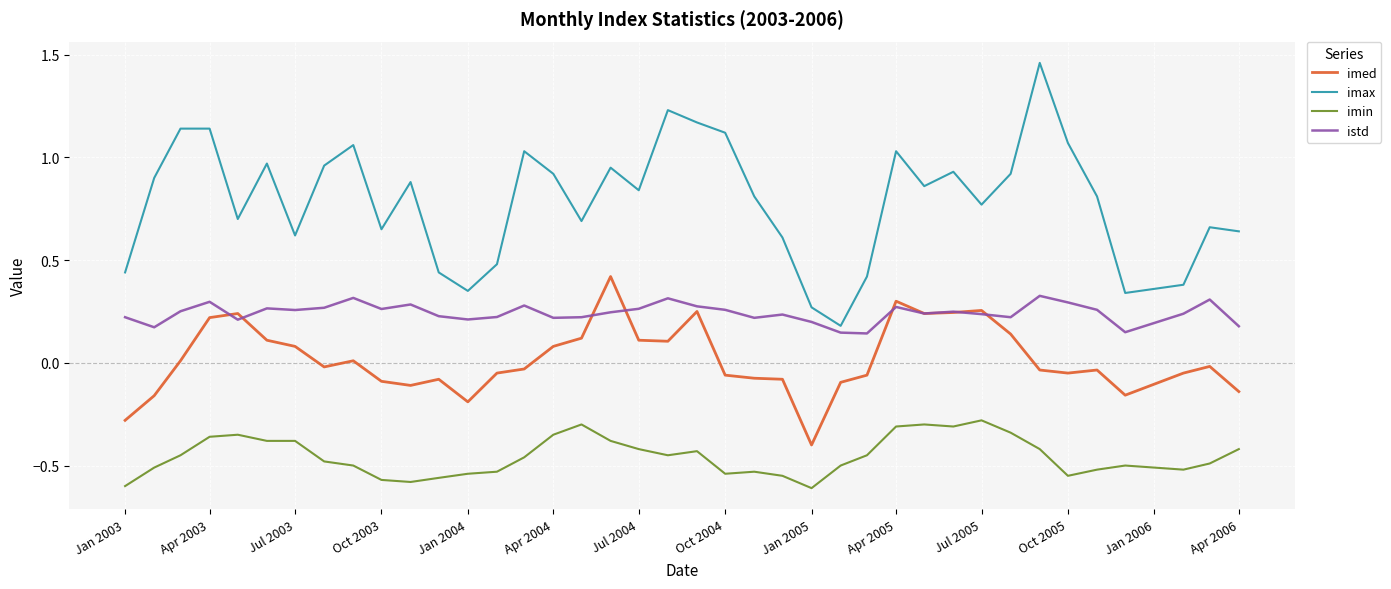

What are all the series names shown in the legend?

imed, imax, imin, istd